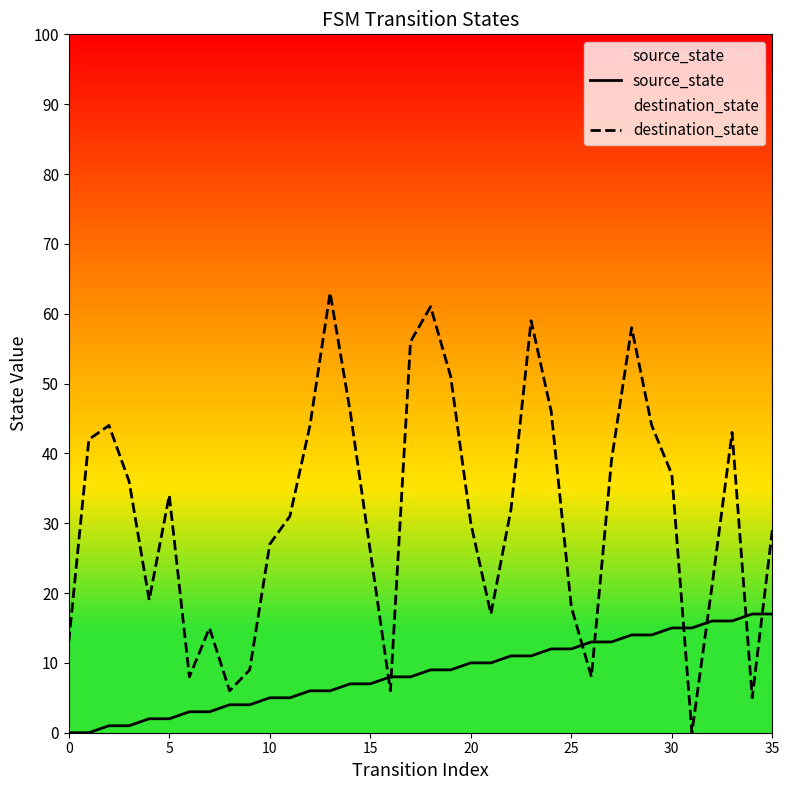

What is the difference between the maximum and minimum values in the destination_state series?

63